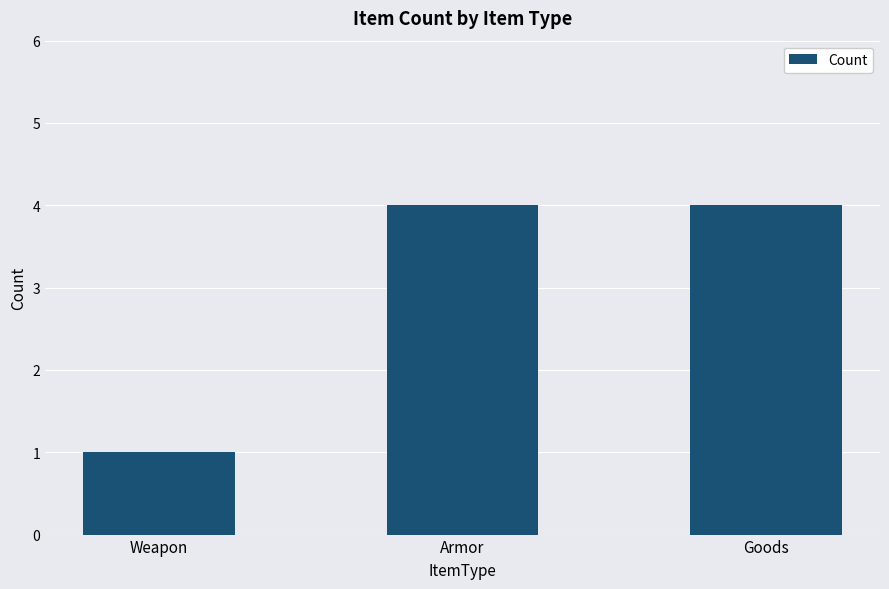

Count the values in the range 1 to 4.

3